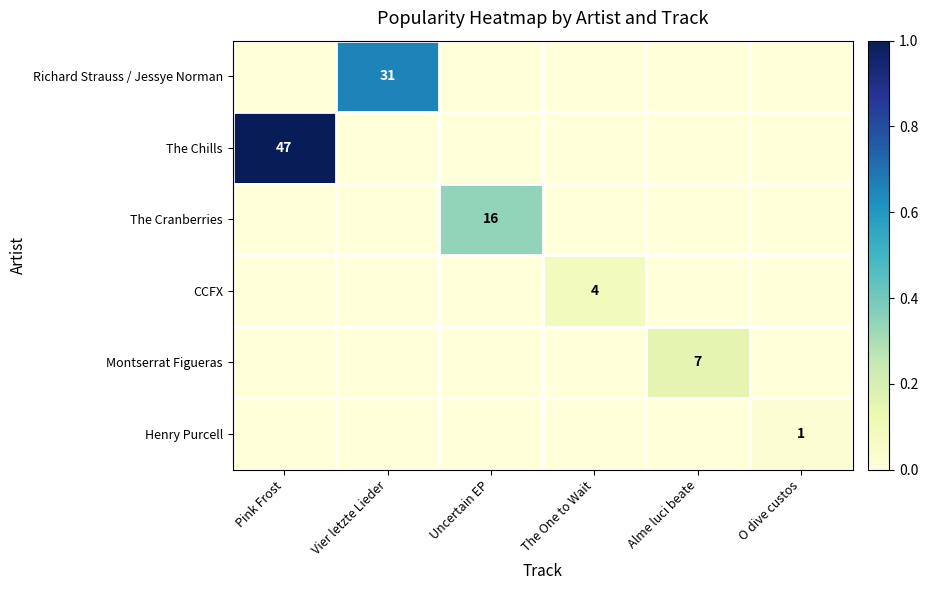

What is the spread (max minus min) of values at Alme luci beate?

0.1